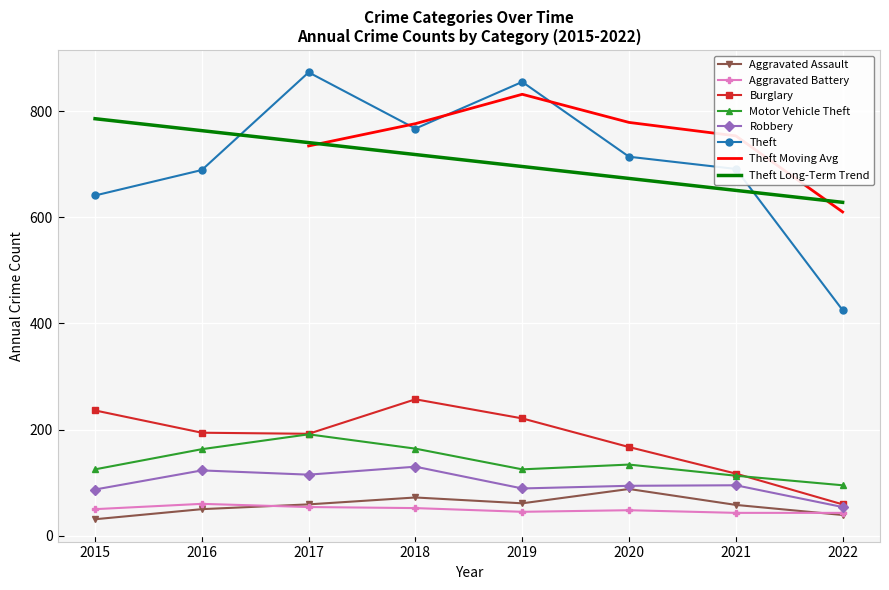

At which label is Aggravated Assault closest to 59?

2017